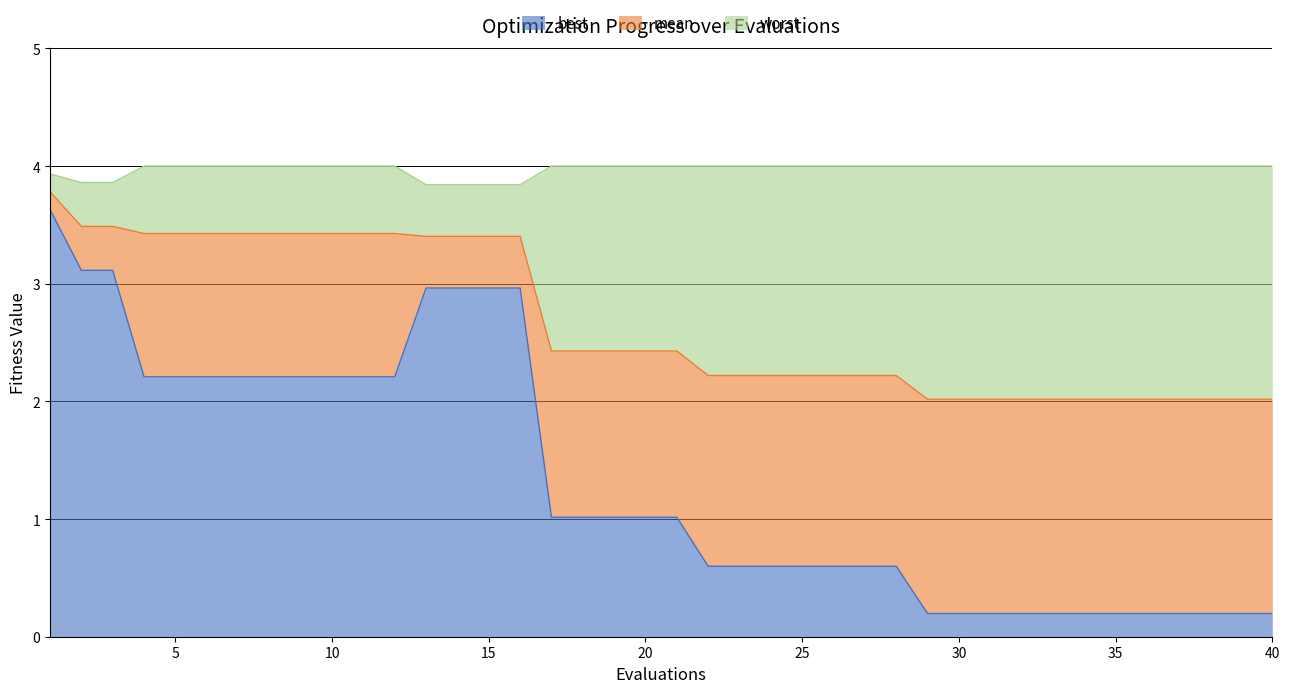

At how many categories does at least one series exceed 0?

40